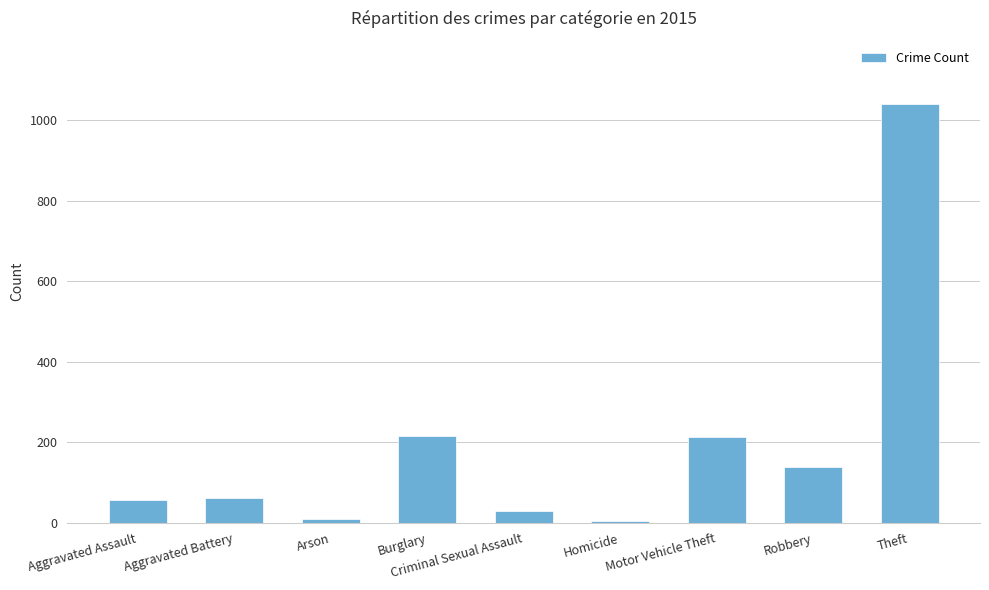

Between Homicide and Motor Vehicle Theft, which is larger?

Motor Vehicle Theft